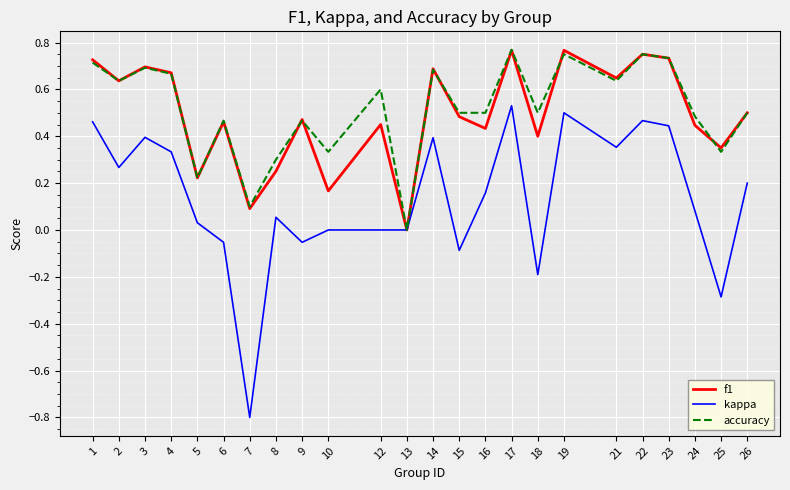

True or false: accuracy has more than 1 interior local peaks.

True